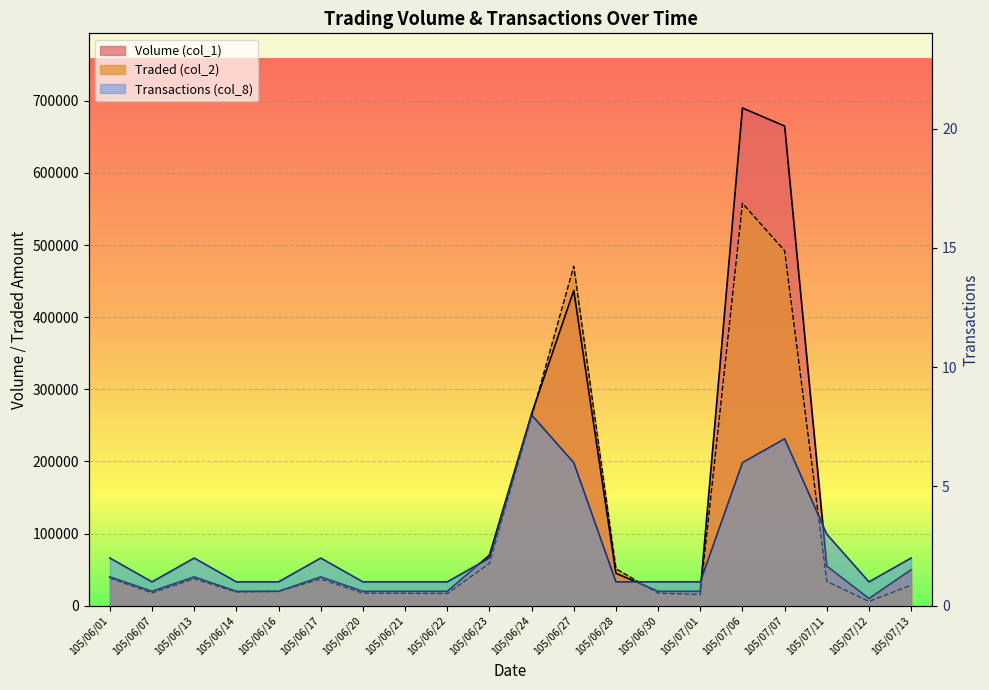

True or false: Transactions (col_8) has more than 2 points higher than both neighbors.

True